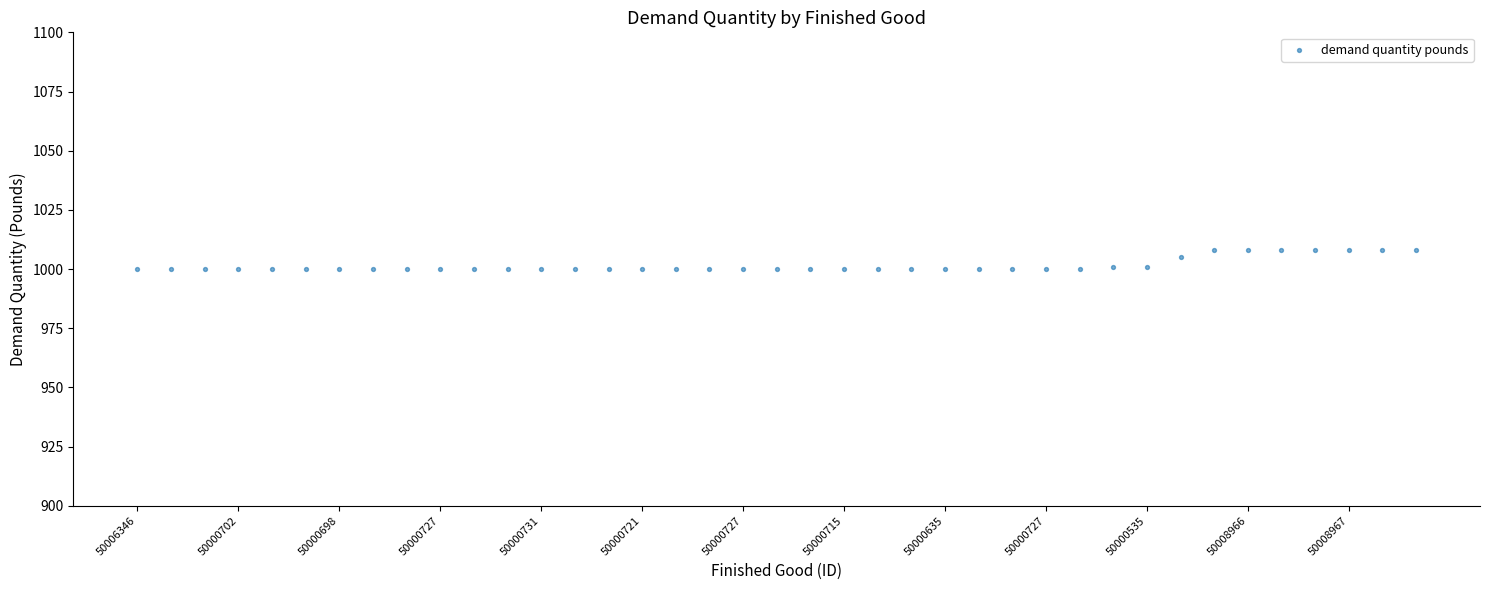

What is the range of Y values (max minus min)?

8